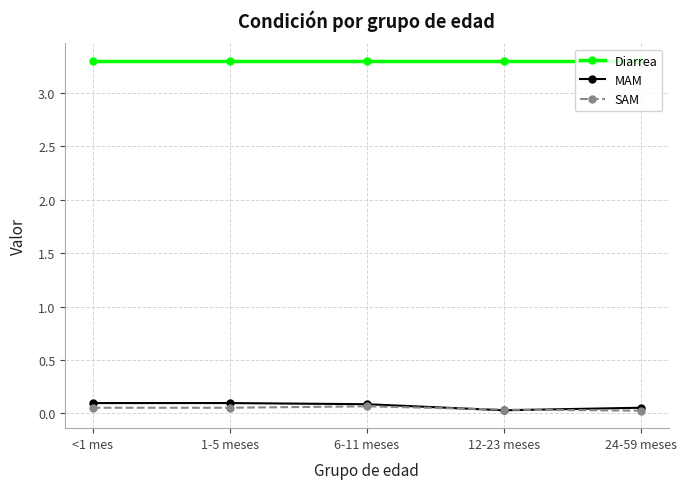

What is the maximum value shown in the chart?

3.3